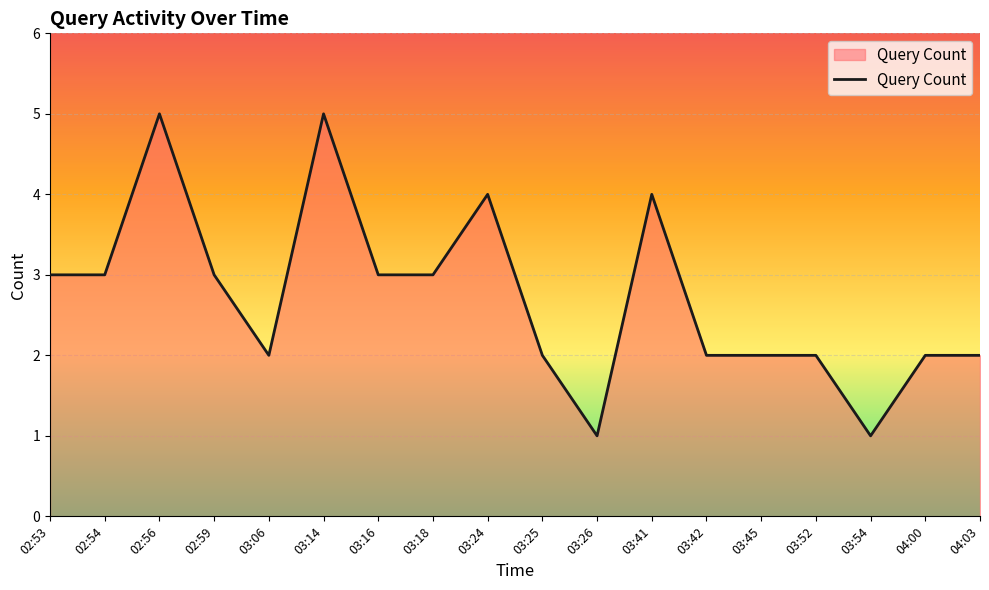

The chart shows a value of 7 at 03:41. True or false?

False